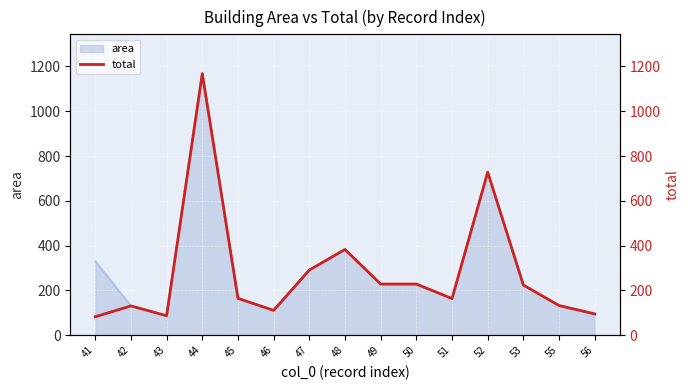

Approximately how many times larger is the value at 47 compared to 48?

0.8